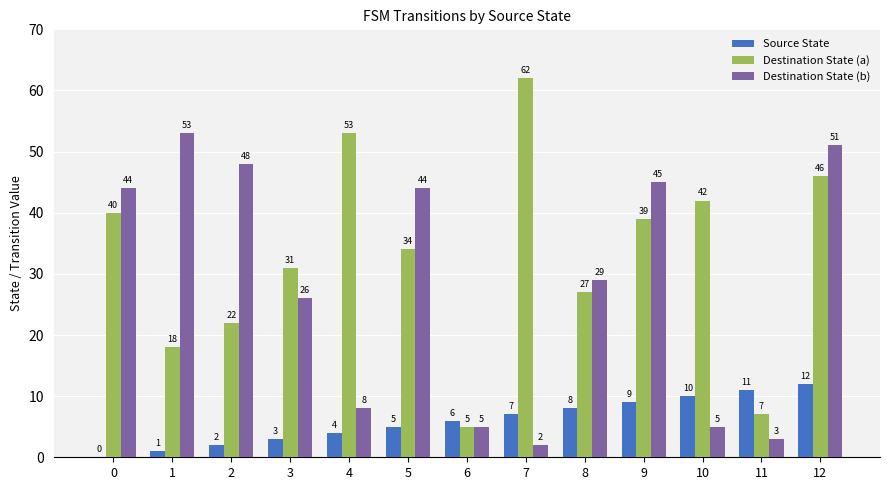

What is the approximate value of Source State at 4?

4